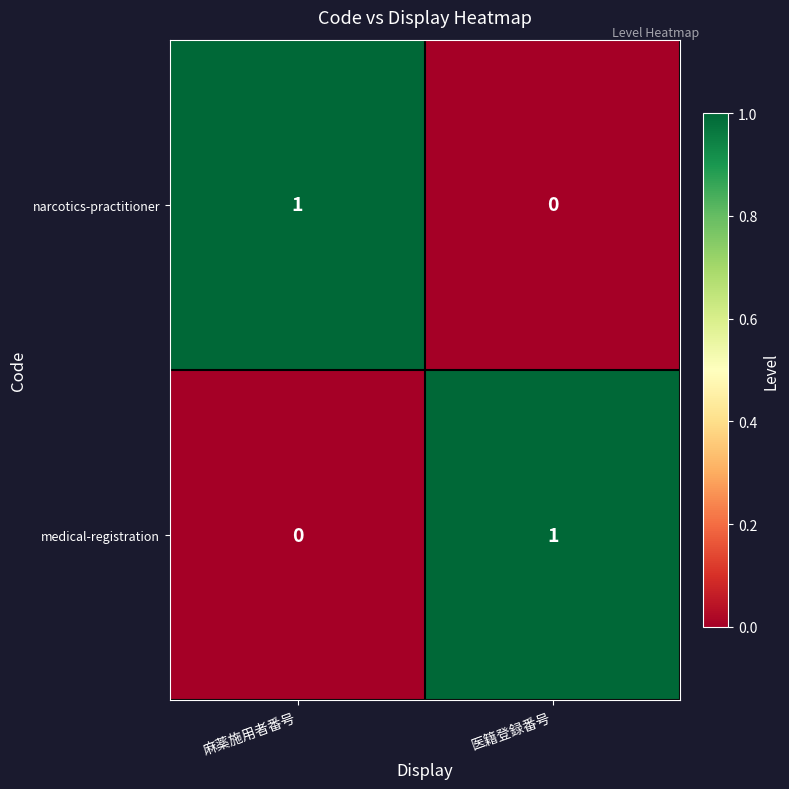

How many series are shown in this chart?

2